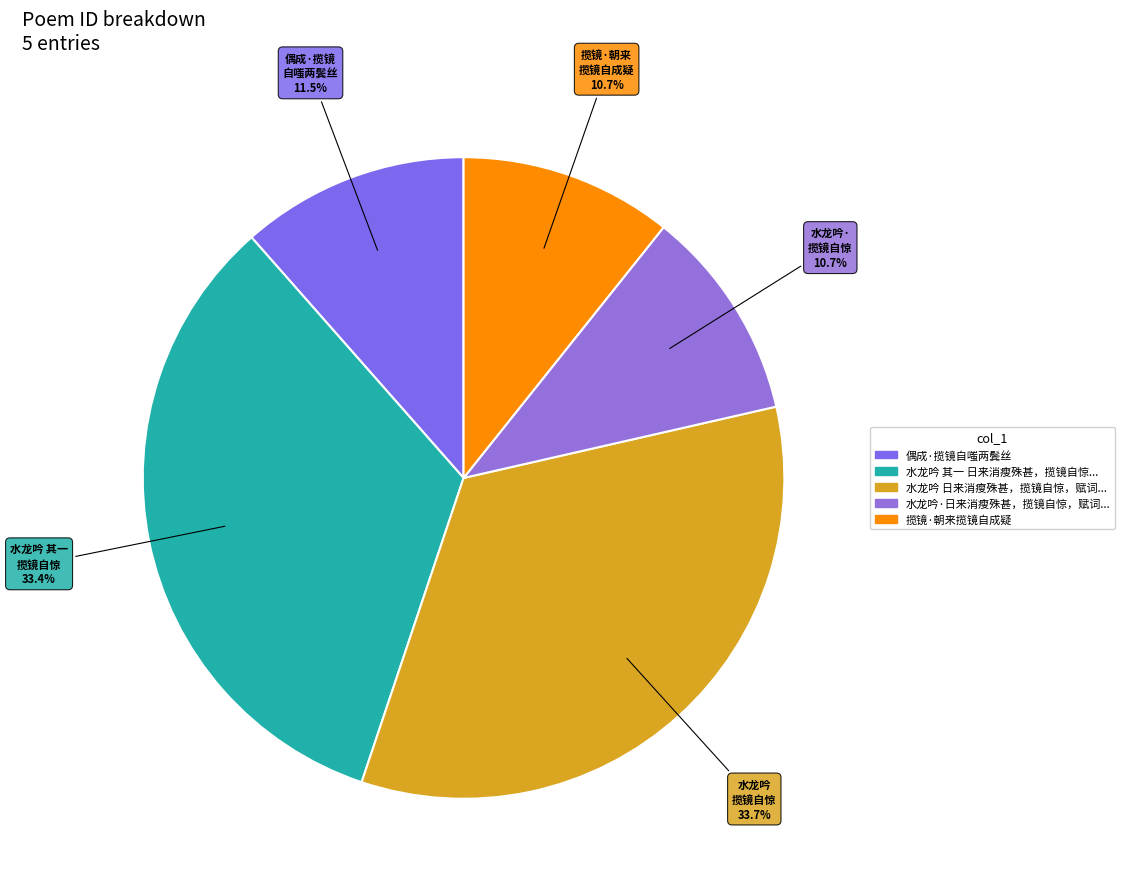

Rank the categories by value from lowest to highest.

水龙吟·日来消瘦殊甚，揽镜自惊，赋词寄慨, 揽镜·朝来揽镜自成疑, 偶成·揽镜自嗤两鬓丝, 水龙吟 其一 日来消瘦殊甚，揽镜自惊，赋词寄慨, 水龙吟 日来消瘦殊甚，揽镜自惊，赋词寄慨